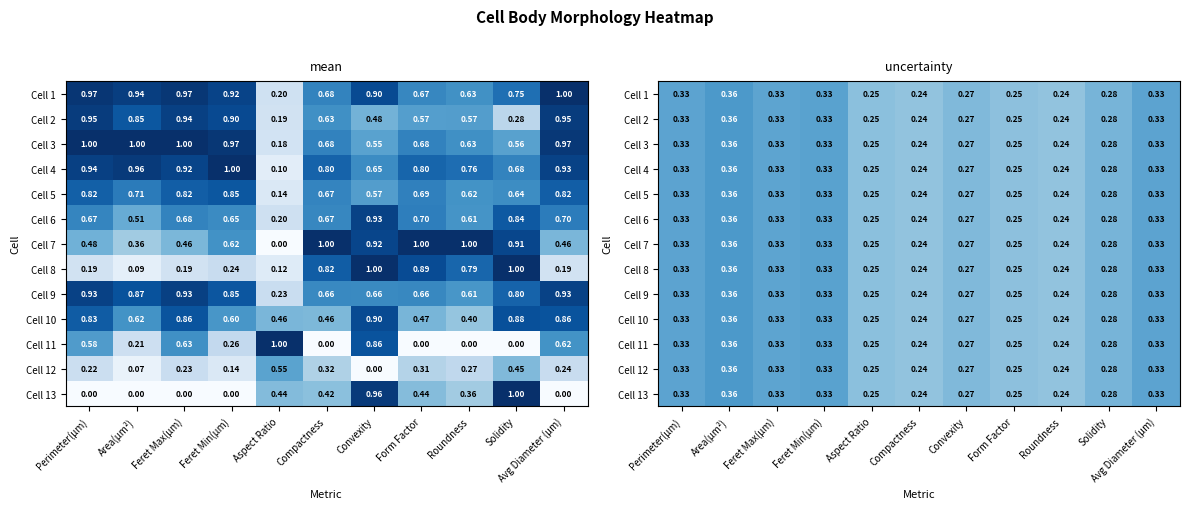

Which category has the highest value in the Cell 2 series?

Area(µm²)